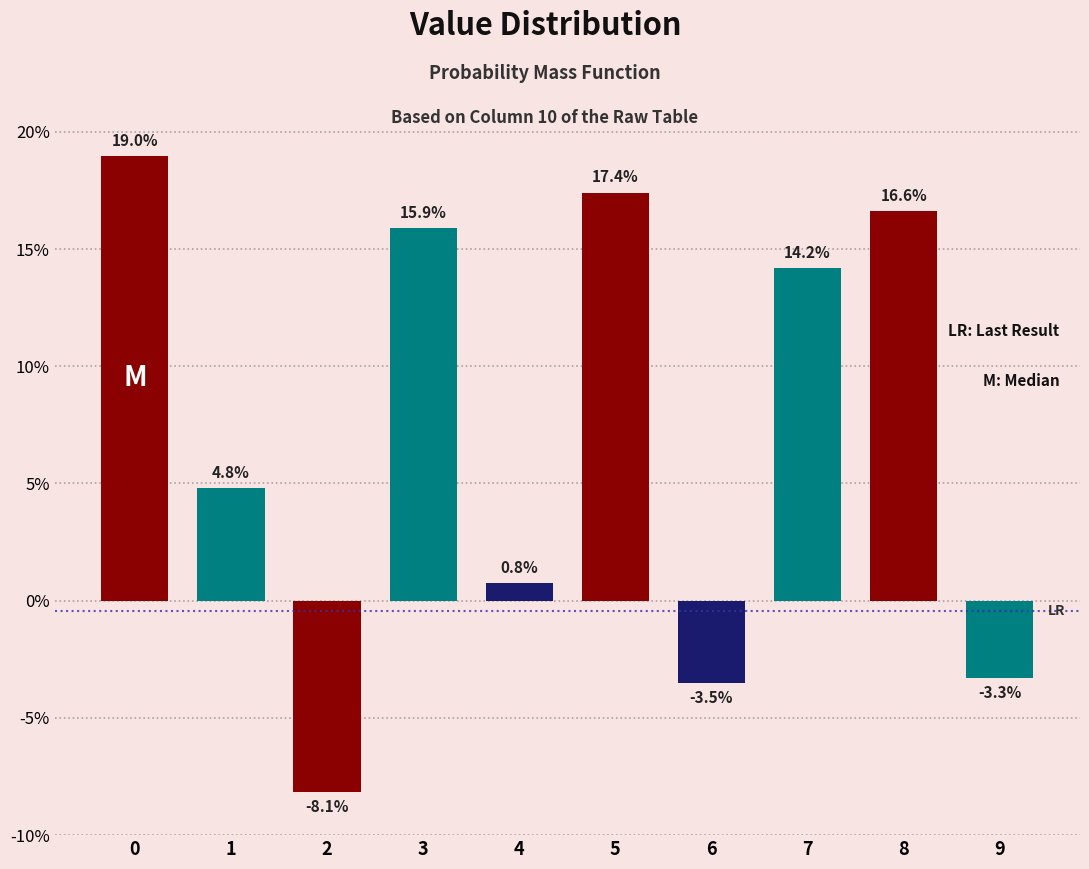

Read the value at 3.

0.2